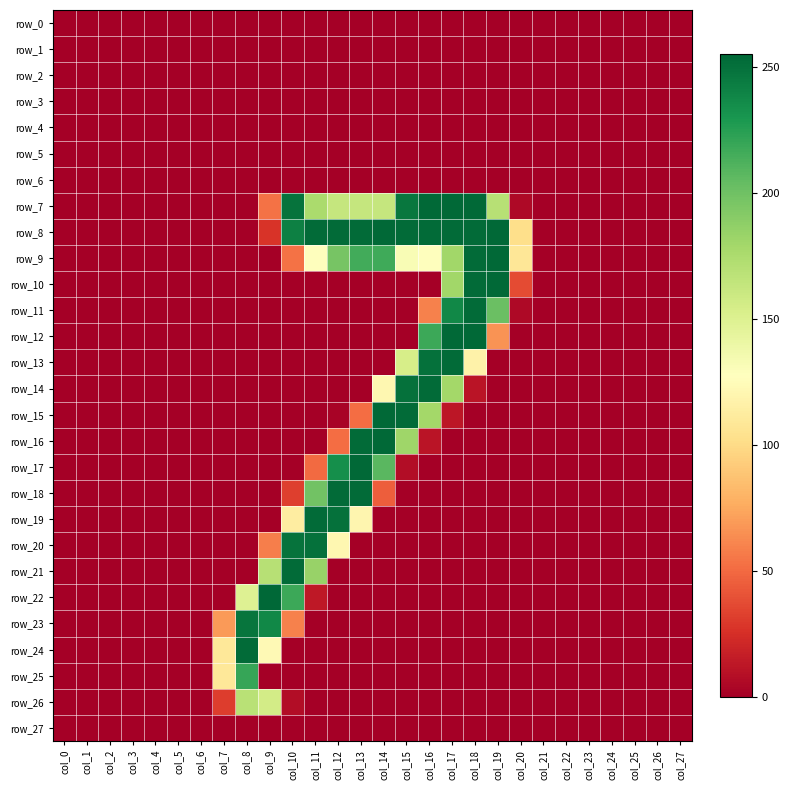

Reading right to left, extract all data points from this chart.

row_0: 0	0	0	0	0	0	0	0	0	0	0	0	0	0	0	0	0	0	0	0	0	0	0	0	0	0	0	0
row_1: 0	0	0	0	0	0	0	0	0	0	0	0	0	0	0	0	0	0	0	0	0	0	0	0	0	0	0	0
row_2: 0	0	0	0	0	0	0	0	0	0	0	0	0	0	0	0	0	0	0	0	0	0	0	0	0	0	0	0
row_3: 0	0	0	0	0	0	0	0	0	0	0	0	0	0	0	0	0	0	0	0	0	0	0	0	0	0	0	0
row_4: 0	0	0	0	0	0	0	0	0	0	0	0	0	0	0	0	0	0	0	0	0	0	0	0	0	0	0	0
row_5: 0	0	0	0	0	0	0	0	0	0	0	0	0	0	0	0	0	0	0	0	0	0	0	0	0	0	0	0
row_6: 0	0	0	0	0	0	0	0	0	0	0	0	0	0	0	0	0	0	0	0	0	0	0	0	0	0	0	0
row_7: 0	0	0	0	0	0	0	5	170	254	254	254	247	163	163	163	176	249	53	0	0	0	0	0	0	0	0	0
row_8: 0	0	0	0	0	0	0	102	254	253	253	253	253	254	253	253	253	242	27	0	0	0	0	0	0	0	0	0
row_9: 0	0	0	0	0	0	0	108	254	253	180	127	132	217	216	197	127	53	0	0	0	0	0	0	0	0	0	0
row_10: 0	0	0	0	0	0	0	37	254	253	180	0	0	0	0	0	0	0	0	0	0	0	0	0	0	0	0	0
row_11: 0	0	0	0	0	0	0	5	202	253	238	59	0	0	0	0	0	0	0	0	0	0	0	0	0	0	0	0
row_12: 0	0	0	0	0	0	0	0	66	254	254	218	0	0	0	0	0	0	0	0	0	0	0	0	0	0	0	0
row_13: 0	0	0	0	0	0	0	0	0	117	253	250	154	0	0	0	0	0	0	0	0	0	0	0	0	0	0	0
row_14: 0	0	0	0	0	0	0	0	0	11	179	253	250	121	0	0	0	0	0	0	0	0	0	0	0	0	0	0
row_15: 0	0	0	0	0	0	0	0	0	0	12	179	253	254	51	2	0	0	0	0	0	0	0	0	0	0	0	0
row_16: 0	0	0	0	0	0	0	0	0	0	0	11	181	254	253	51	0	0	0	0	0	0	0	0	0	0	0	0
row_17: 0	0	0	0	0	0	0	0	0	0	0	0	7	208	254	234	50	0	0	0	0	0	0	0	0	0	0	0
row_18: 0	0	0	0	0	0	0	0	0	0	0	0	0	45	253	253	199	32	0	0	0	0	0	0	0	0	0	0
row_19: 0	0	0	0	0	0	0	0	0	0	0	0	0	0	120	250	253	113	0	0	0	0	0	0	0	0	0	0
row_20: 0	0	0	0	0	0	0	0	0	0	0	0	0	0	0	121	250	249	58	0	0	0	0	0	0	0	0	0
row_21: 0	0	0	0	0	0	0	0	0	0	0	0	0	0	0	0	184	253	170	0	0	0	0	0	0	0	0	0
row_22: 0	0	0	0	0	0	0	0	0	0	0	0	0	0	0	0	13	218	255	149	0	0	0	0	0	0	0	0
row_23: 0	0	0	0	0	0	0	0	0	0	0	0	0	0	0	0	0	59	238	248	69	0	0	0	0	0	0	0
row_24: 0	0	0	0	0	0	0	0	0	0	0	0	0	0	0	0	0	0	123	253	109	0	0	0	0	0	0	0
row_25: 0	0	0	0	0	0	0	0	0	0	0	0	0	0	0	0	0	0	0	220	109	0	0	0	0	0	0	0
row_26: 0	0	0	0	0	0	0	0	0	0	0	0	0	0	0	0	0	7	156	169	31	0	0	0	0	0	0	0
row_27: 0	0	0	0	0	0	0	0	0	0	0	0	0	0	0	0	0	0	0	0	0	0	0	0	0	0	0	0